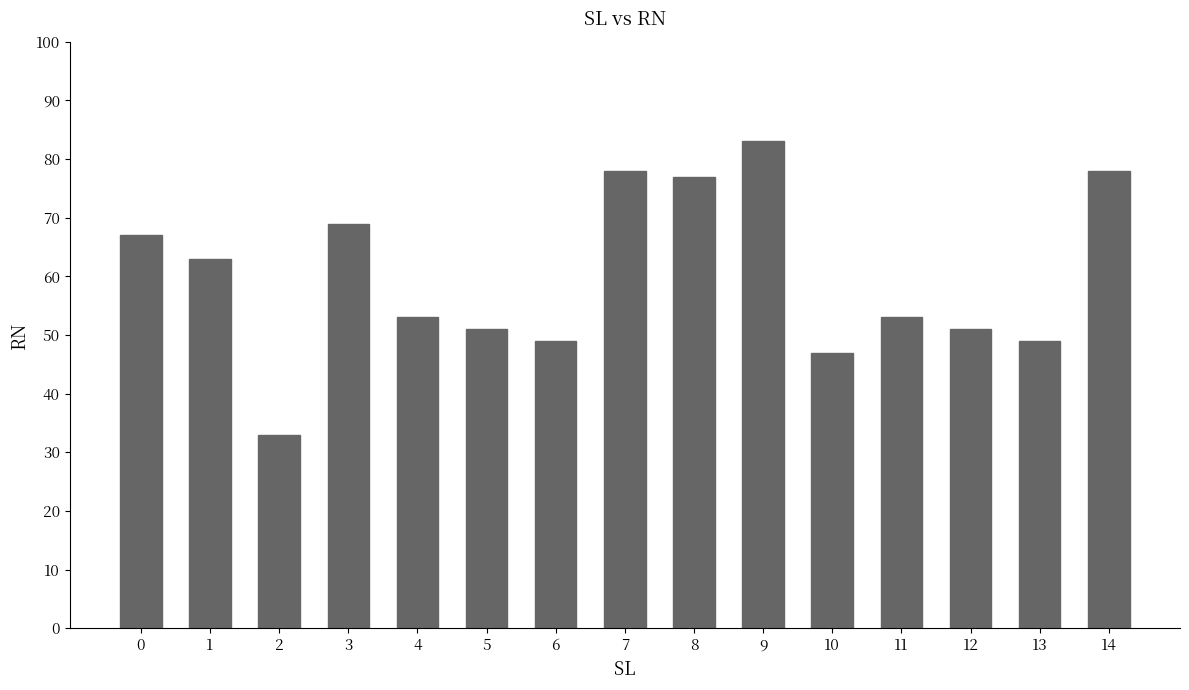

What is the difference between the second highest and minimum values?

45